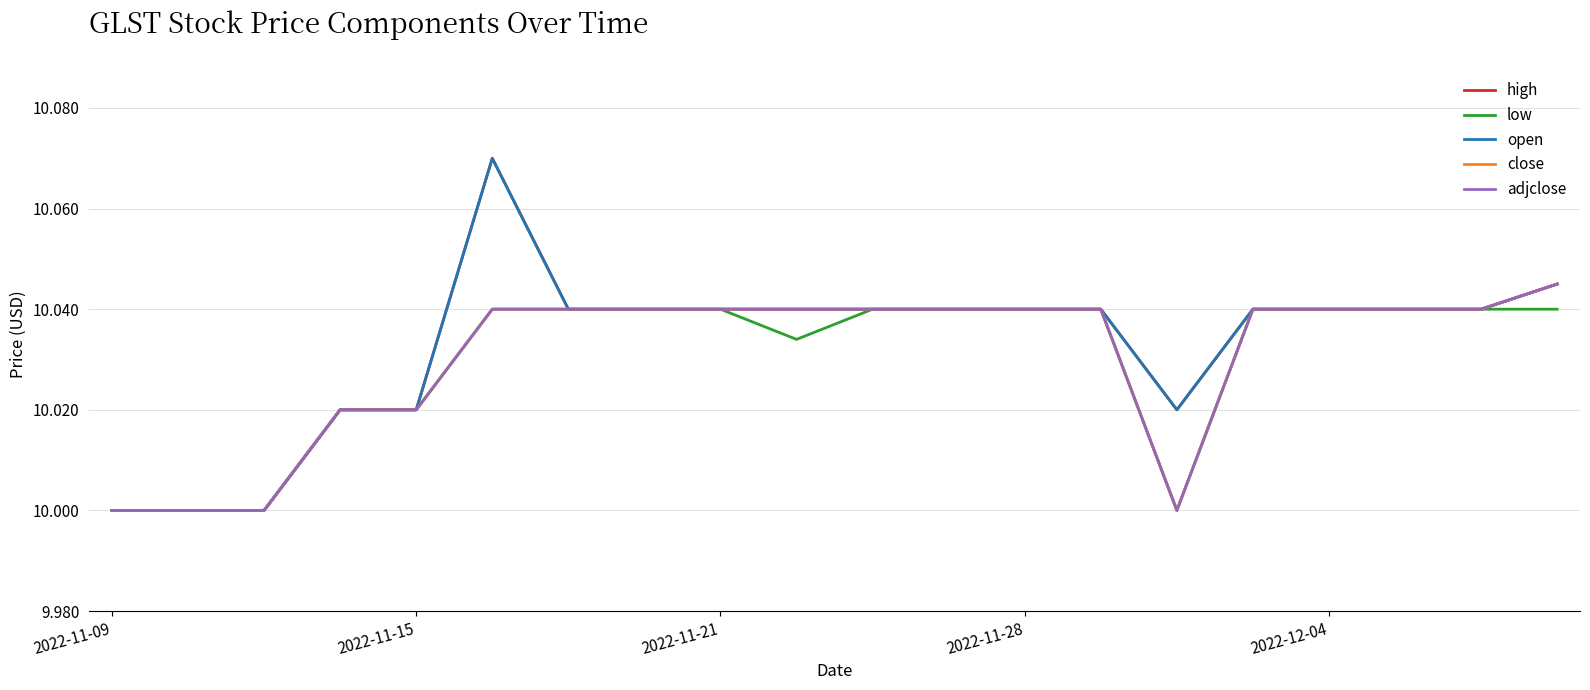

Which series has the largest total across all categories?

high